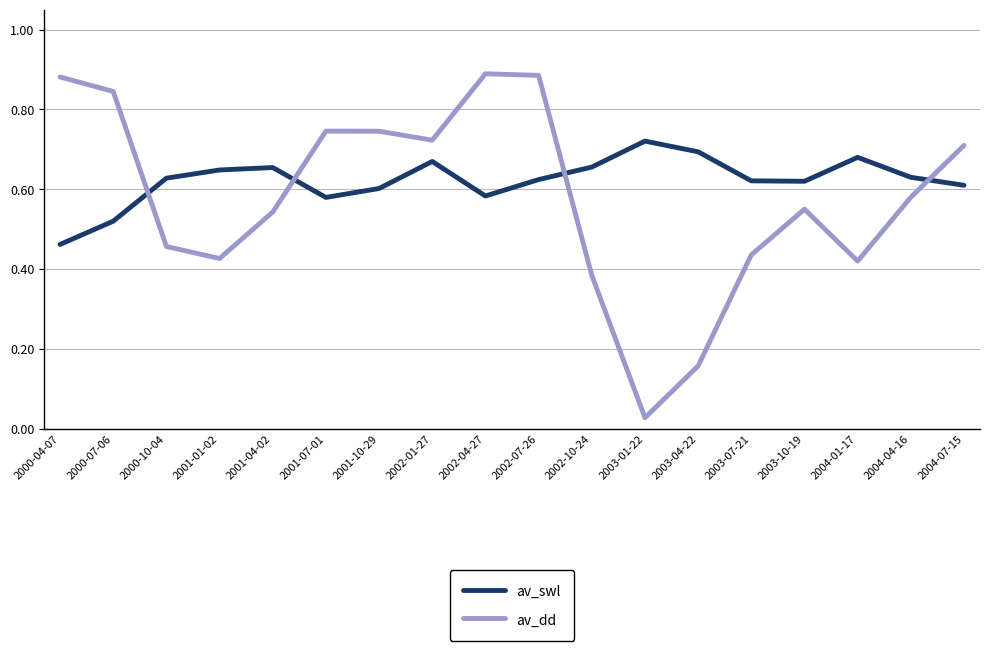

Which series has the largest range (max minus min)?

av_dd